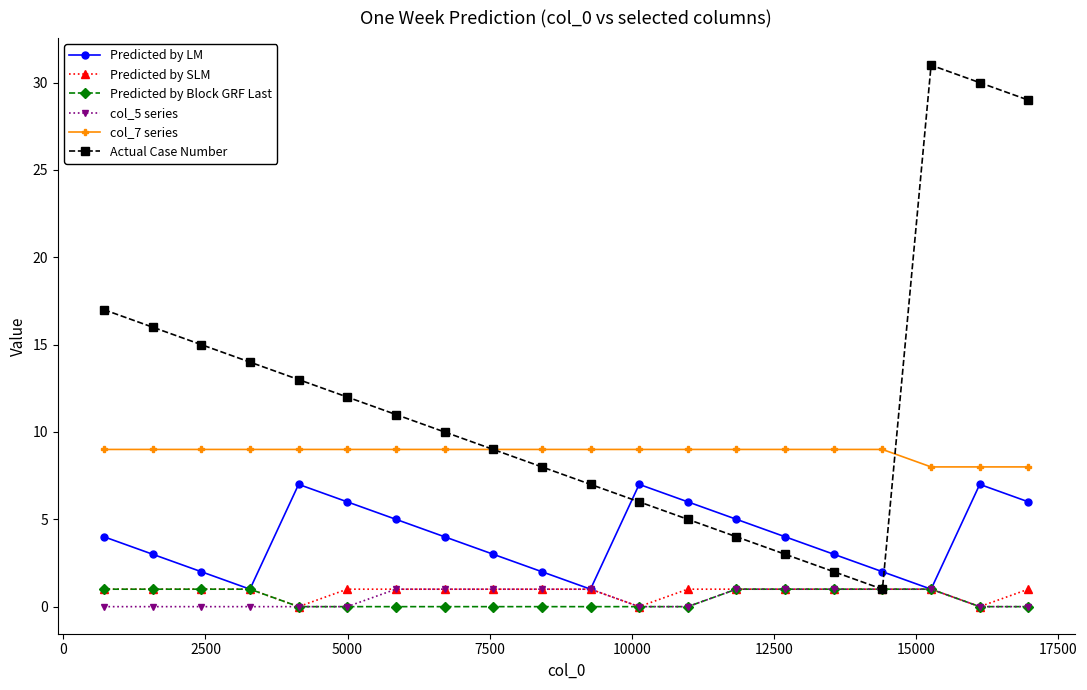

What is the highest value of the col_7 series series?

9